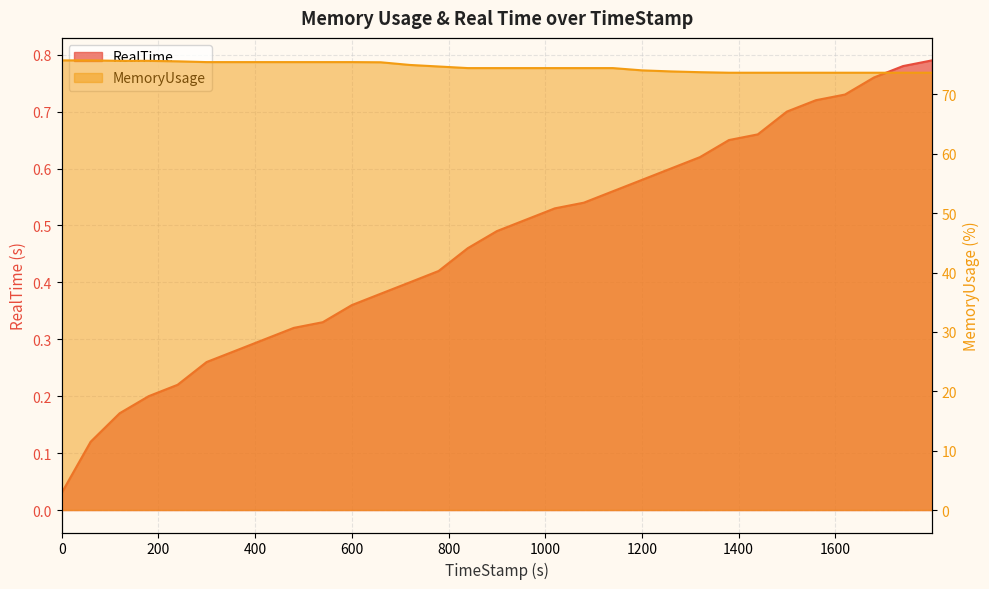

What is the maximum value shown in the chart?

75.7